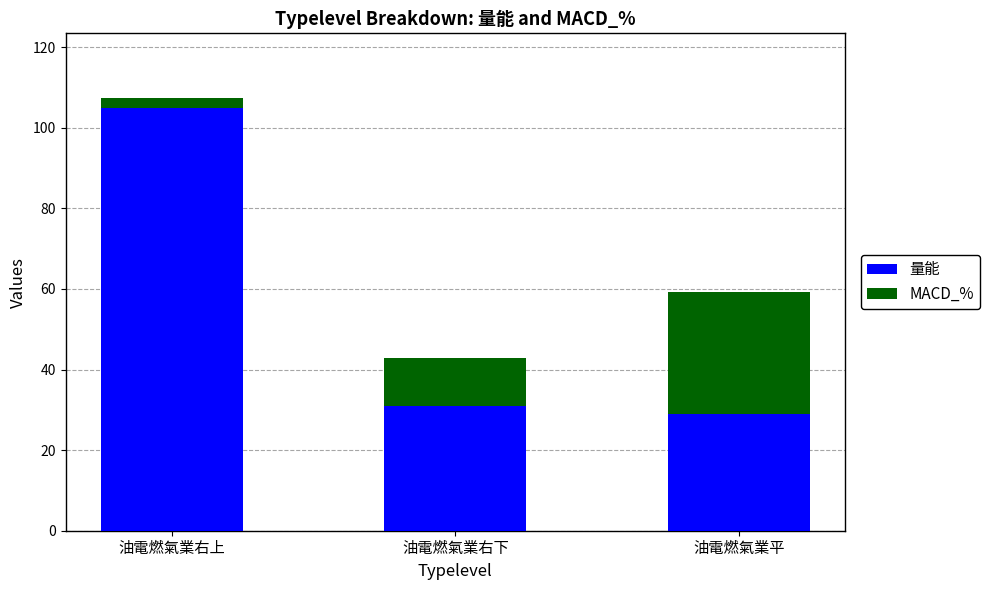

At which category is the sum across all series the highest?

油電燃氣業右上